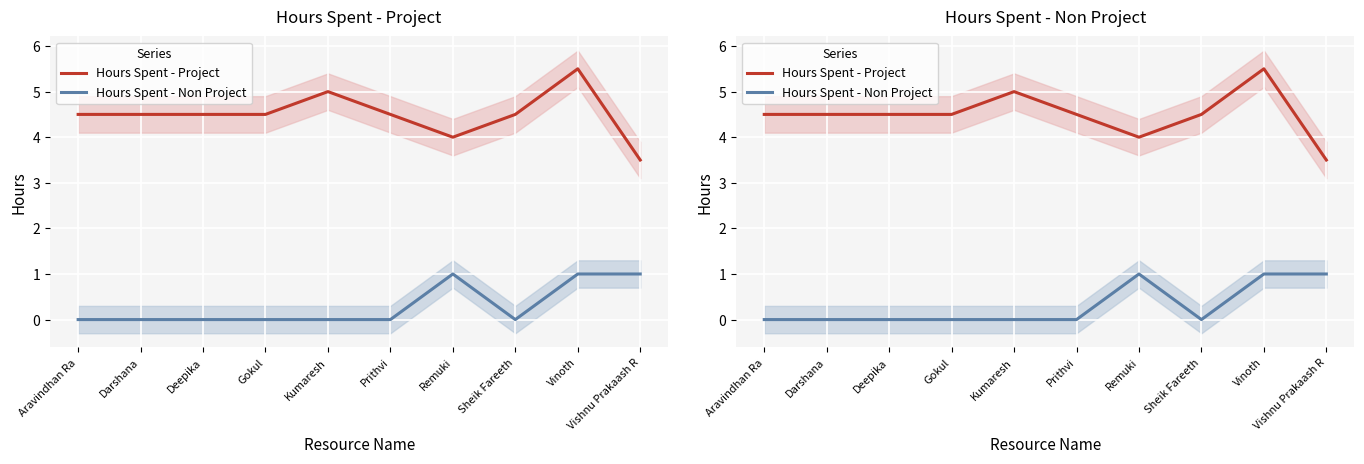

The Hours Spent - Project series shows 4.0 at Remuki. True or false?

True